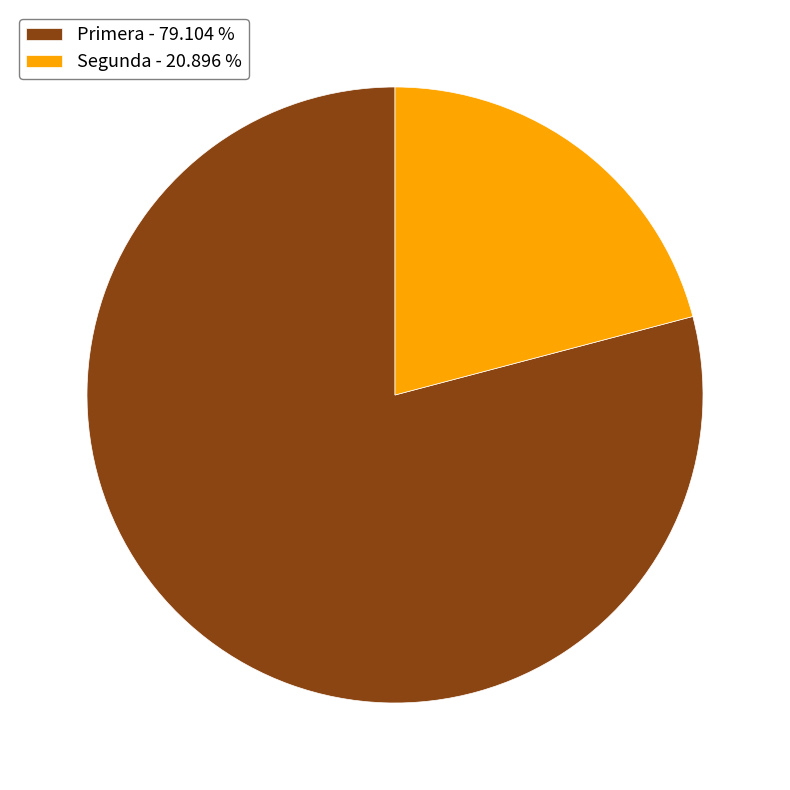

Combined, do Primera - 79.104 % and Segunda - 20.896 % account for over 50%?

Yes